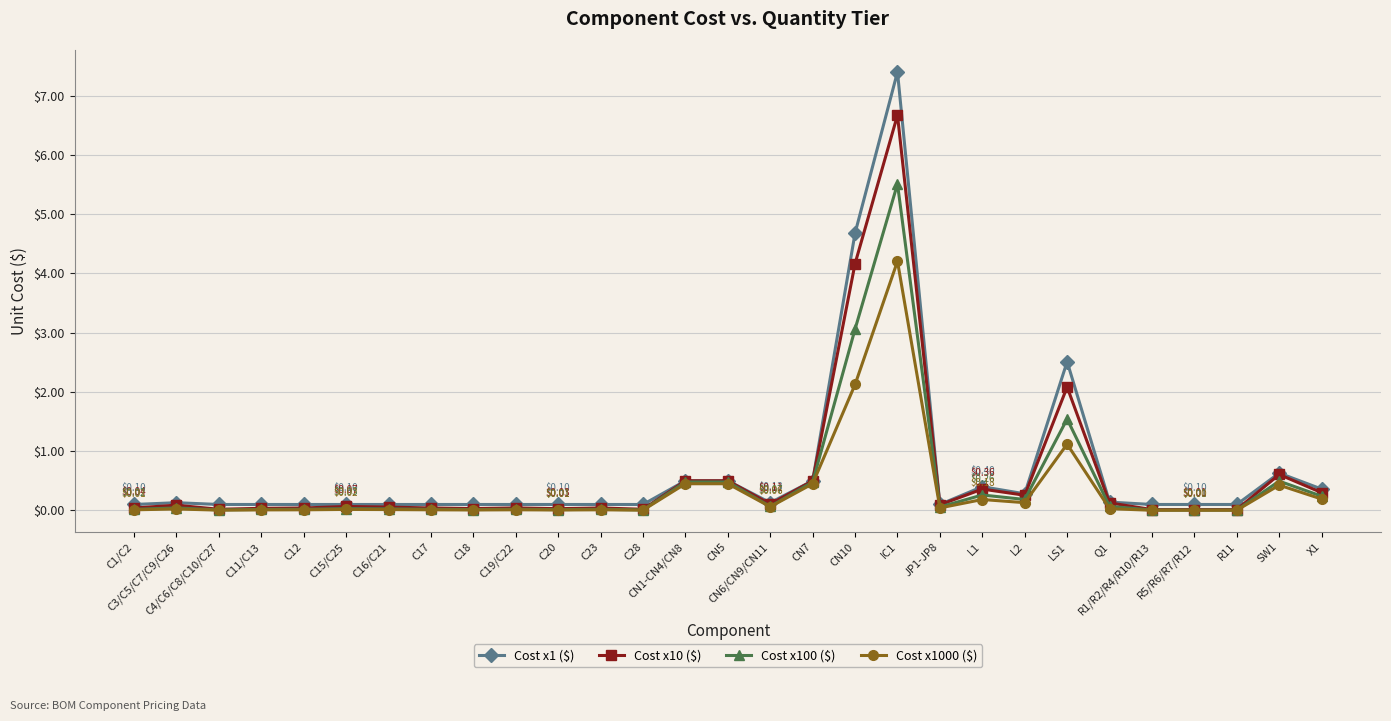

Which series has the widest spread of values?

Cost x1 ($)